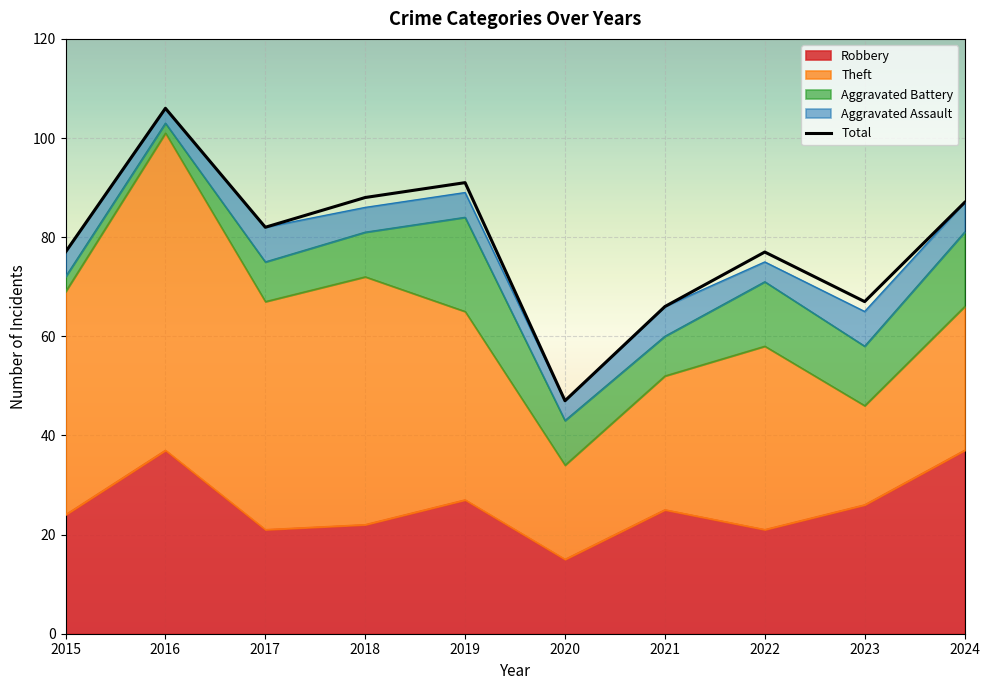

Where does the data first go above 82?

2016